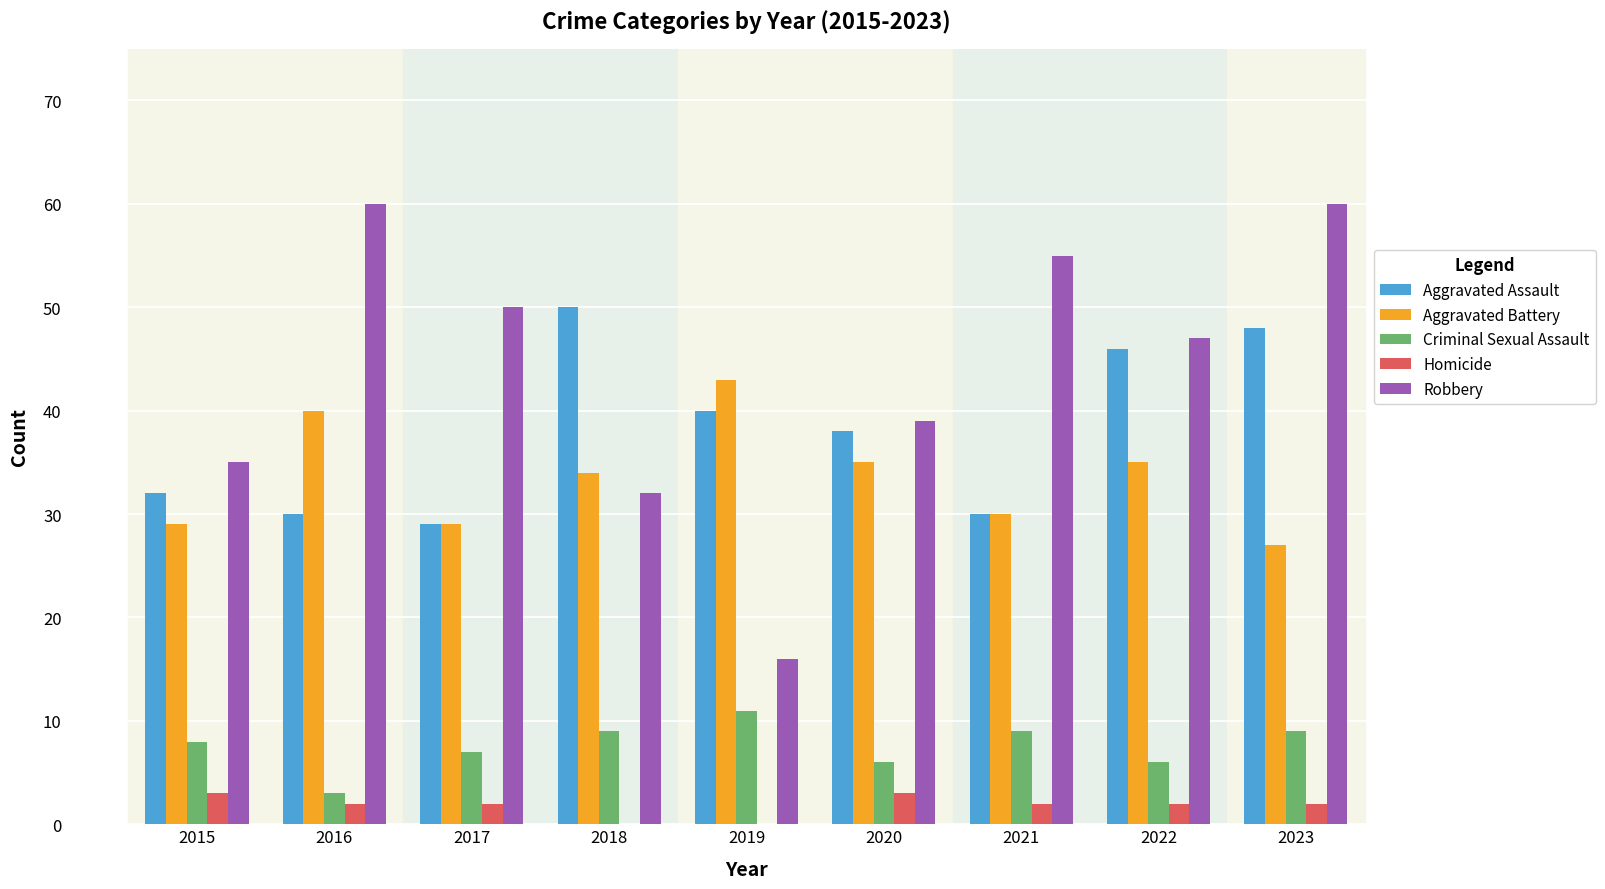

Is it true that Aggravated Assault equals 32 at 2015?

True